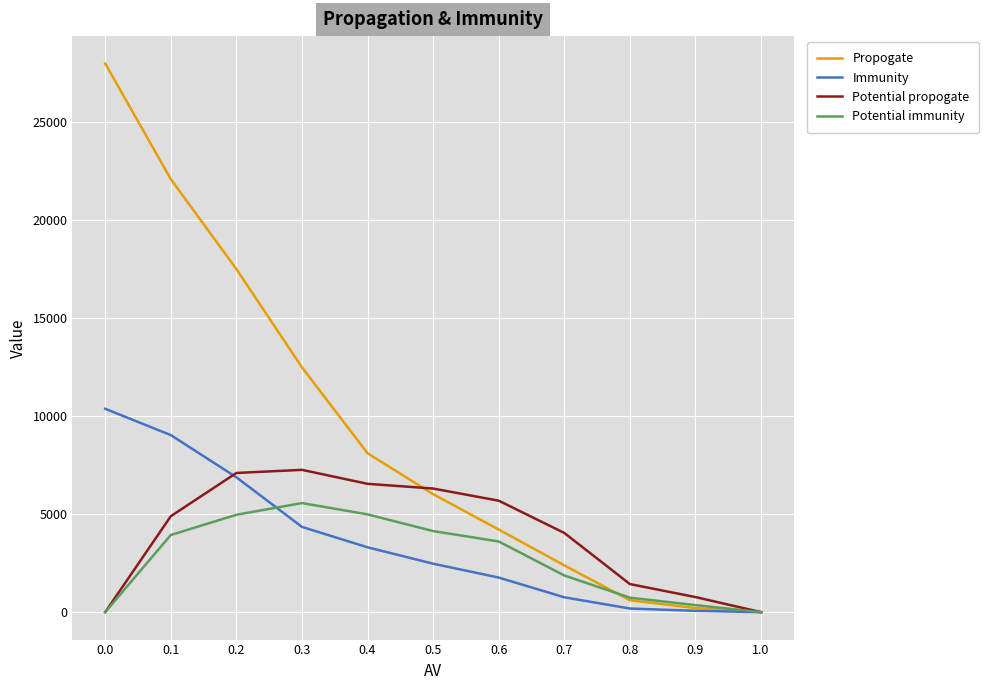

The value of Potential propogate at 0.4 is 8612.4. True or false?

False